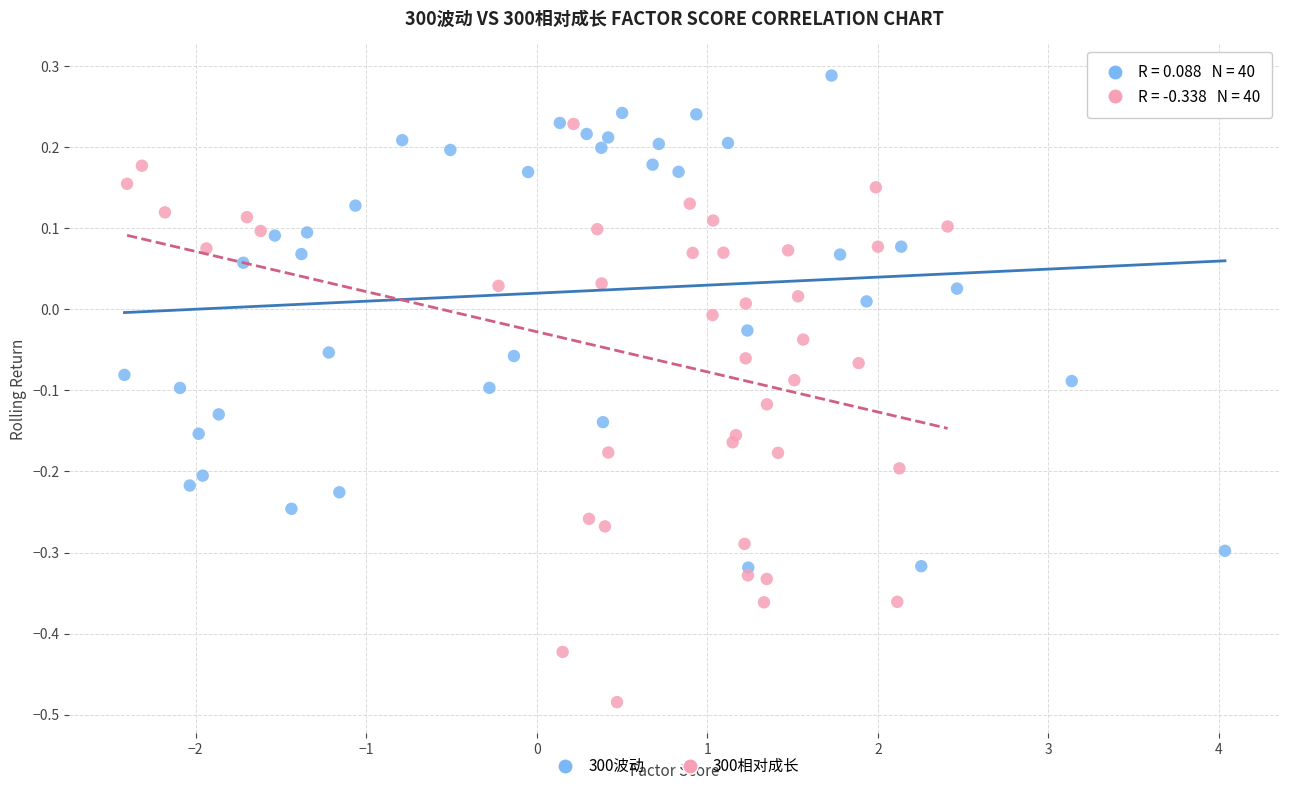

Which series reaches the maximum Y coordinate?

300波动